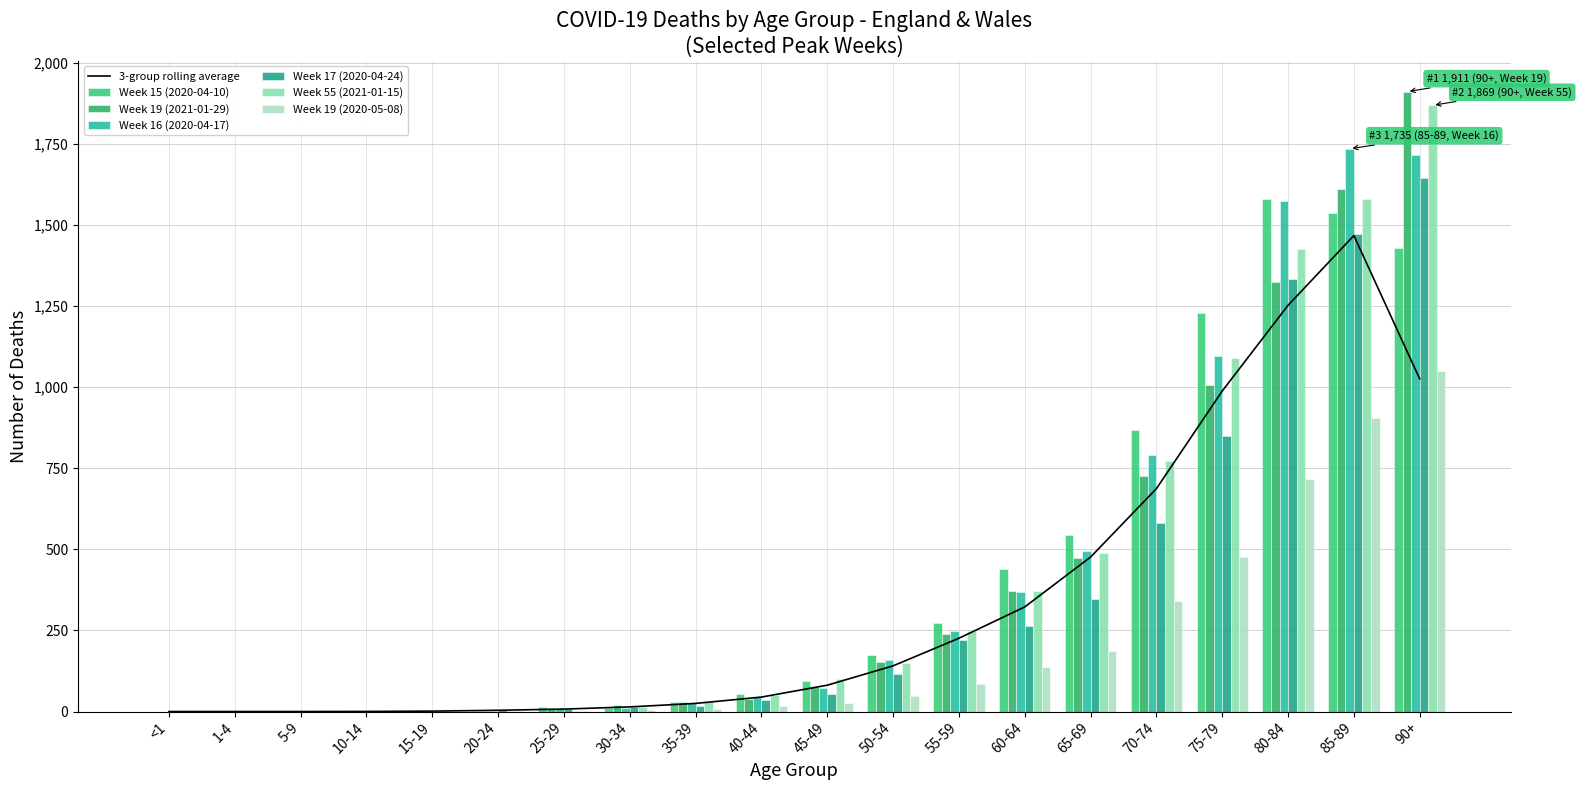

What is the label of the 20th bar from the left?

90+